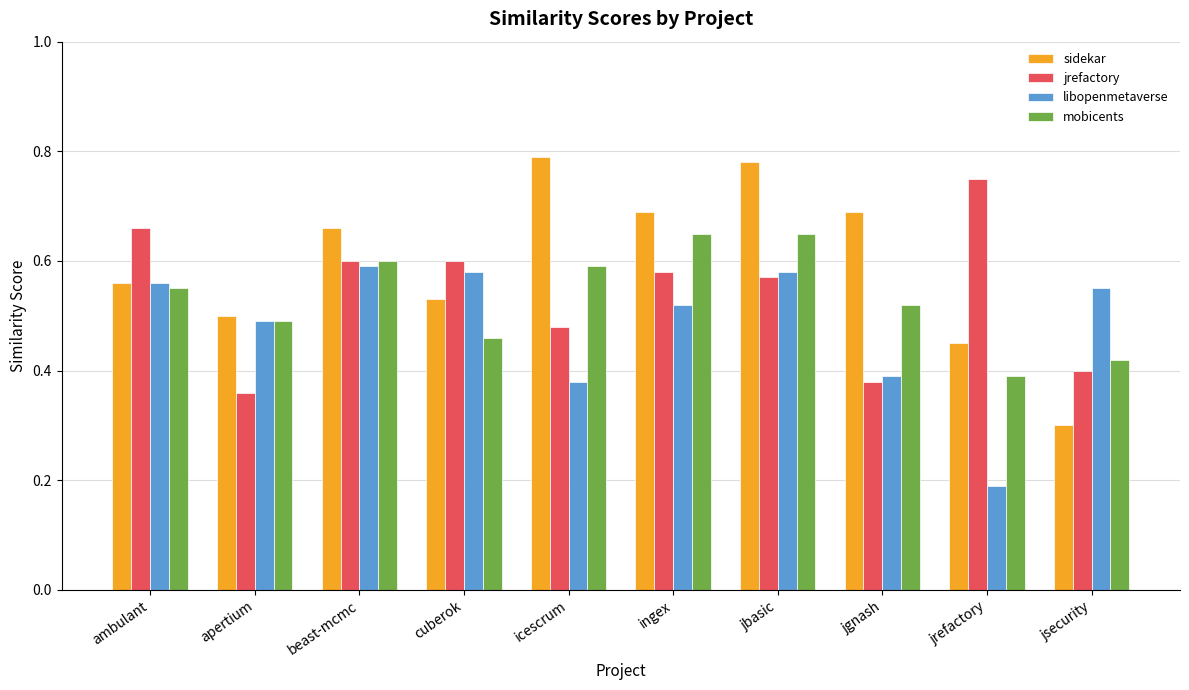

What is the minimum value for sidekar?

0.3